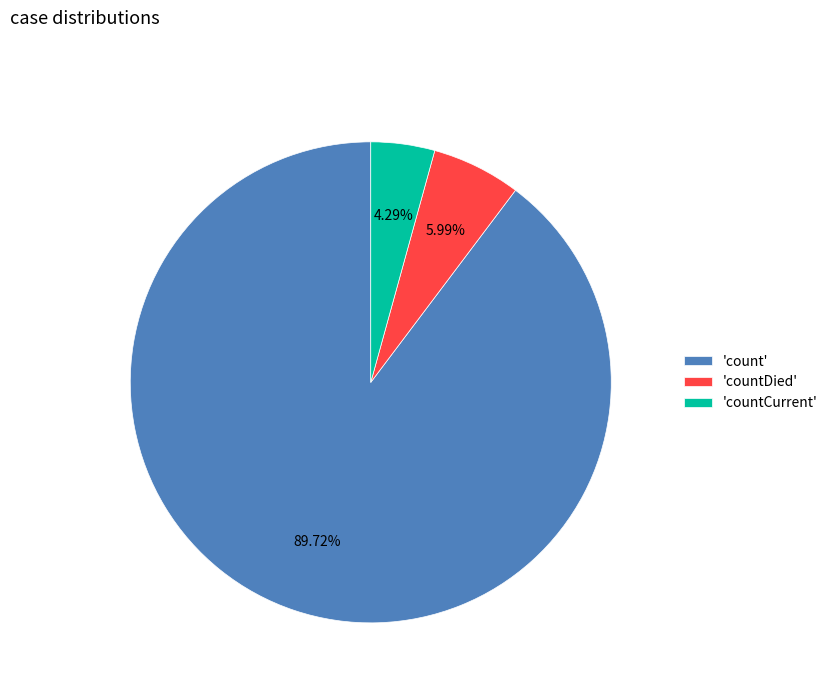

Between 'count' and 'countDied', which is larger?

'count'